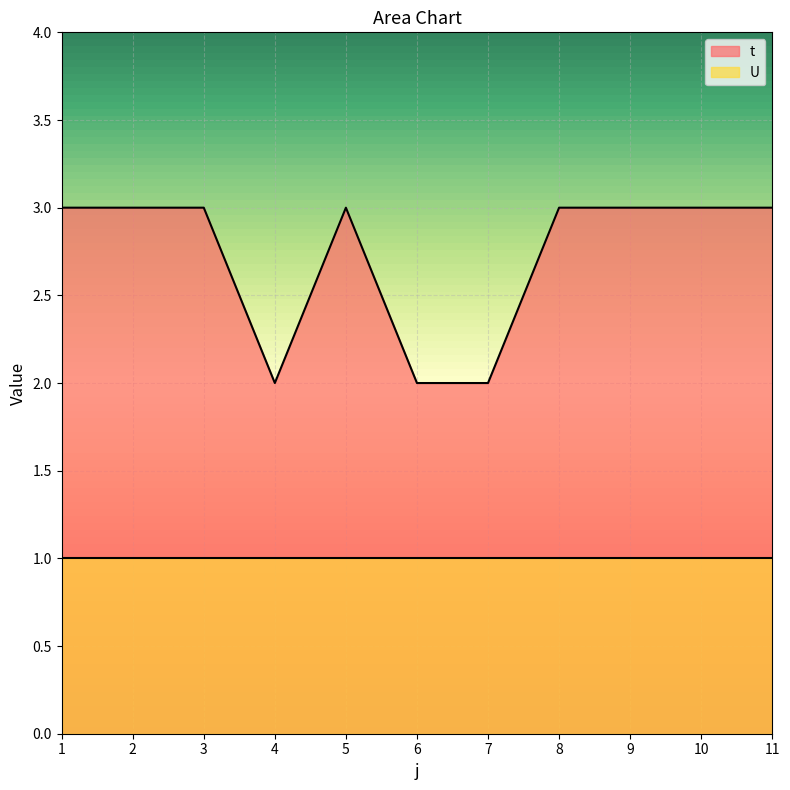

What is the value of the 8th point from the left?

3